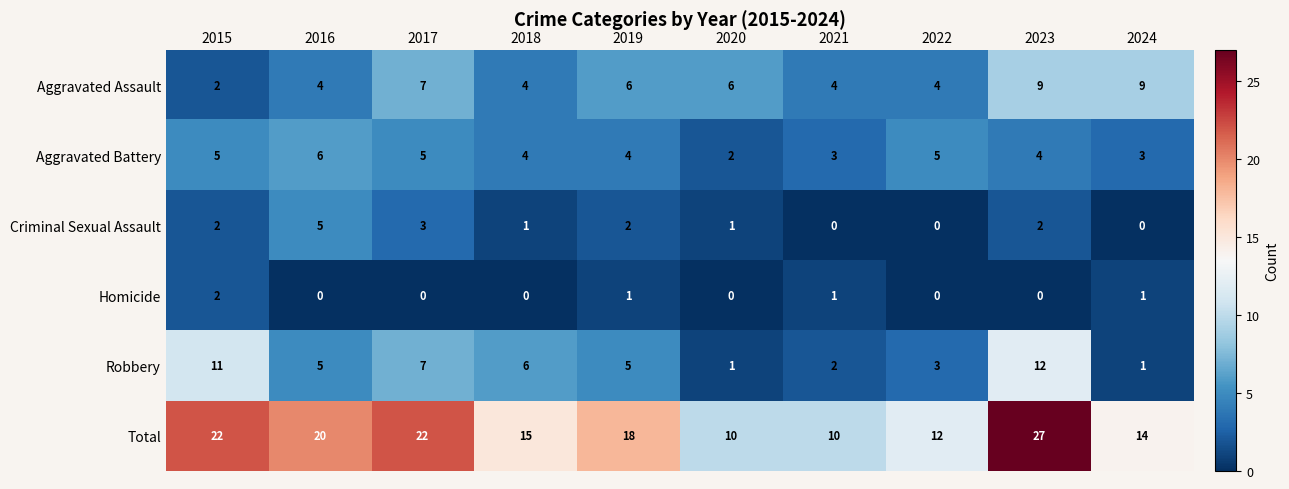

What is the difference between the maximum and minimum values in the Criminal Sexual Assault series?

5